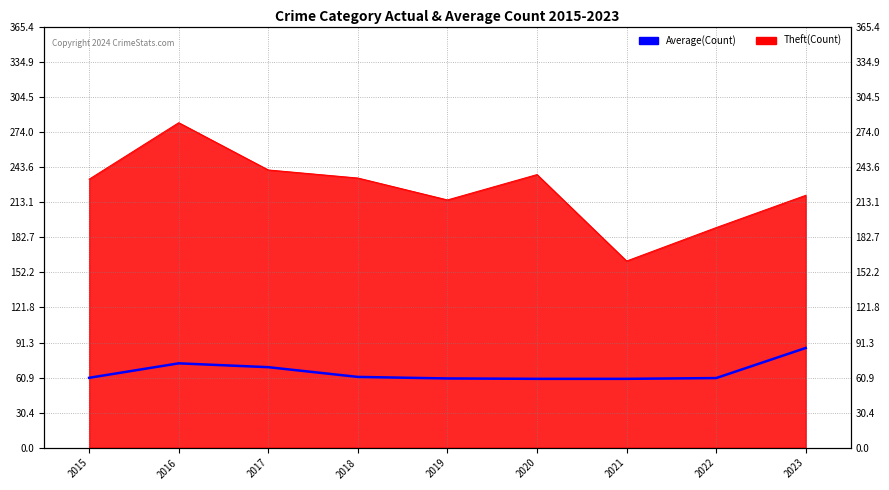

Rank the categories by value from lowest to highest.

2020, 2021, 2019, 2022, 2015, 2018, 2017, 2016, 2023